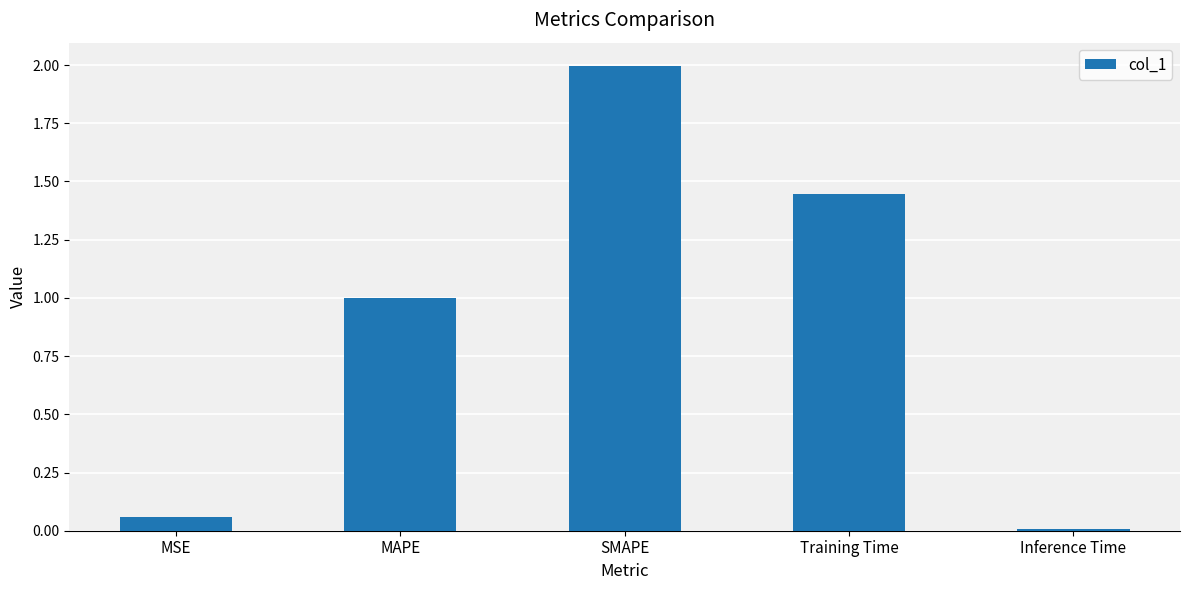

What is the difference between the maximum and minimum values?

2.0